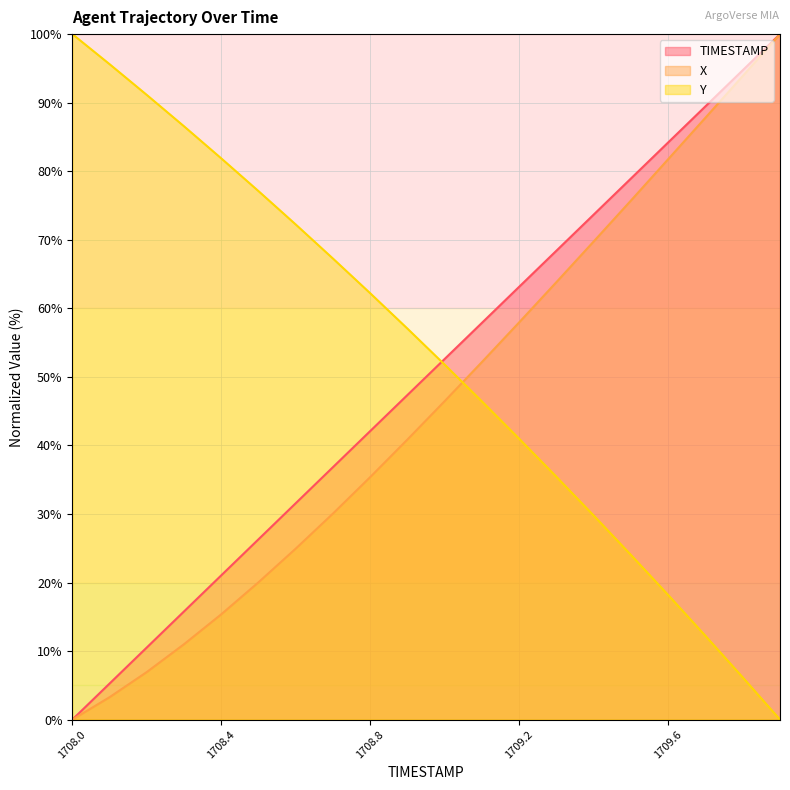

What is the difference between the Y values at 1709.9 and 1709.0?

51.8